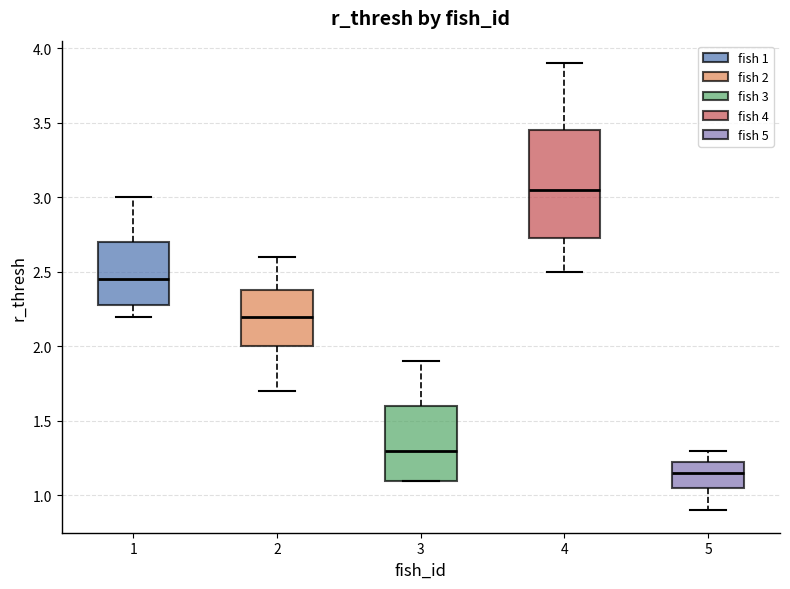

Comparing the boxes themselves (not the whiskers), which one is the tallest?

4